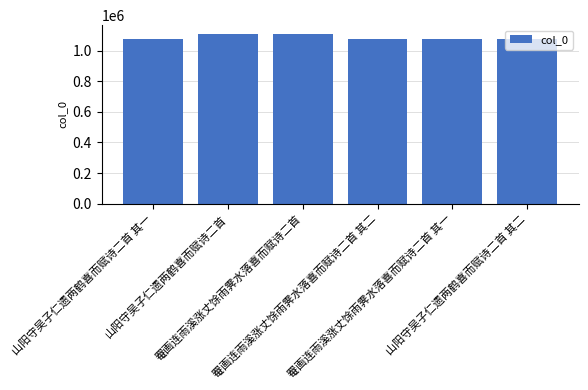

What is the change in value from 罨画连雨溪涨丈馀雨霁水落喜而赋诗二首 to 罨画连雨溪涨丈馀雨霁水落喜而赋诗二首 其一?

-36565